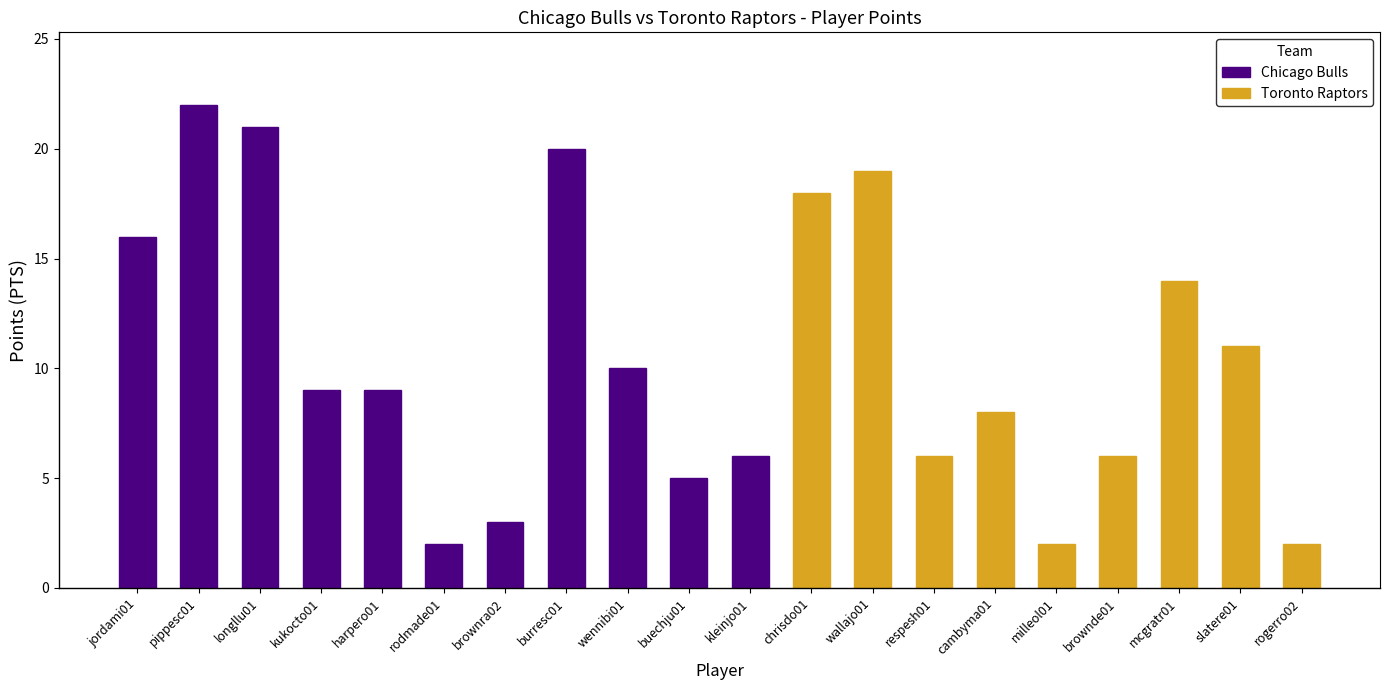

The Chicago Bulls series shows 6 at kleinjo01. True or false?

True